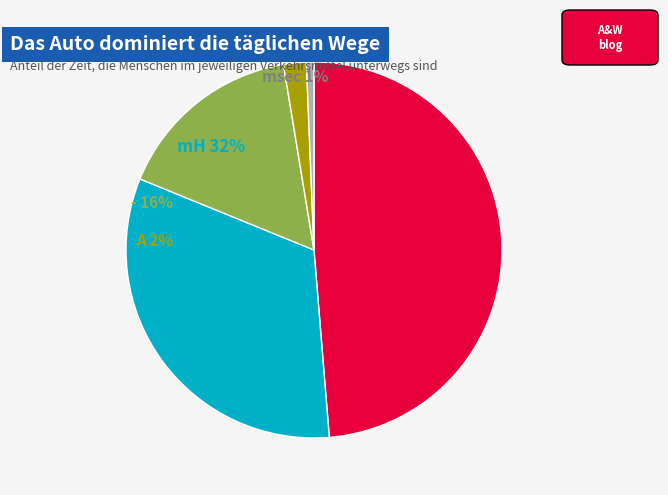

Count the number of slices in the pie.

5